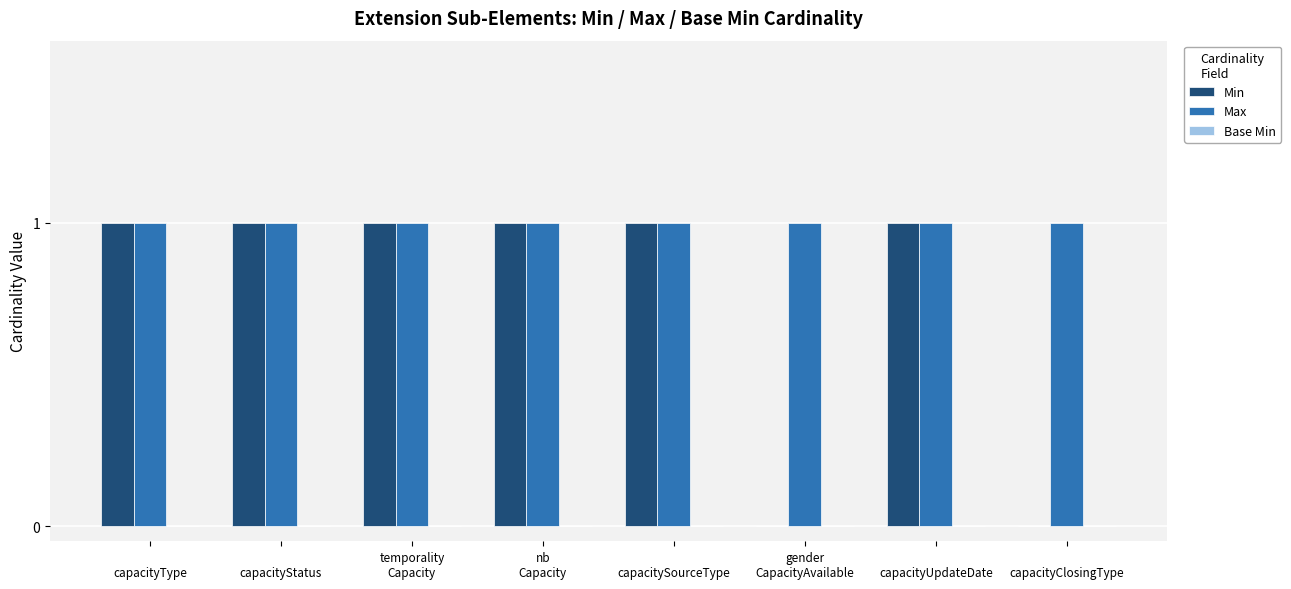

Which series has the largest total across all categories?

Max